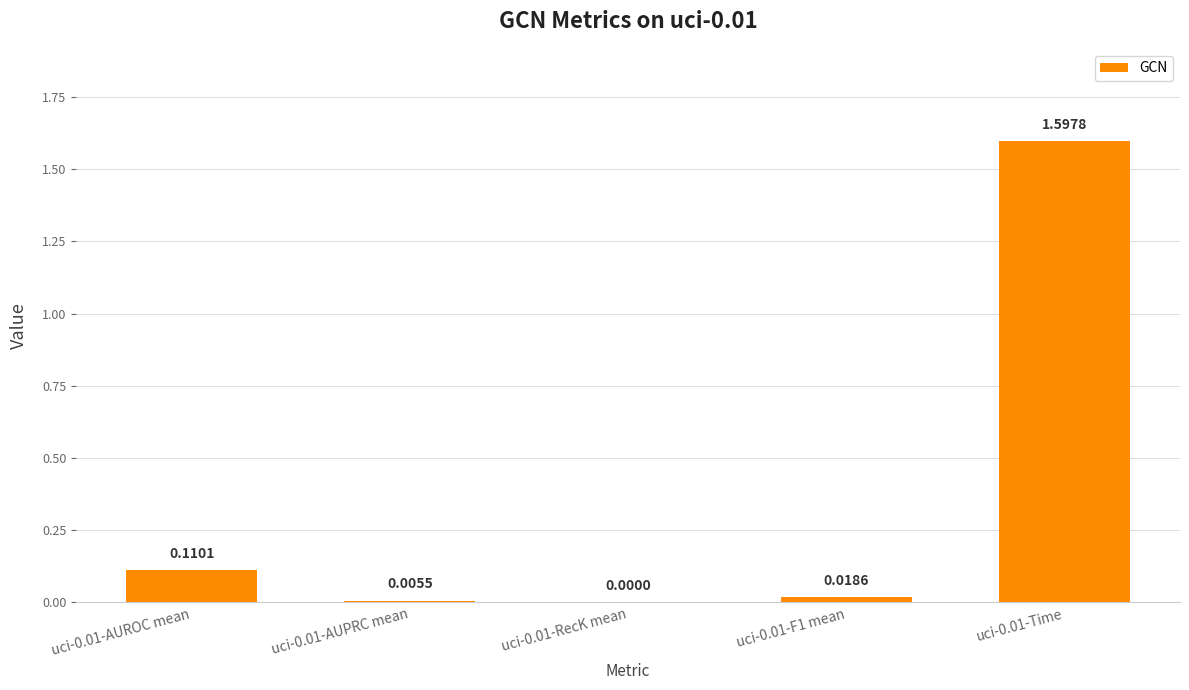

What is the sum of all values?

1.7